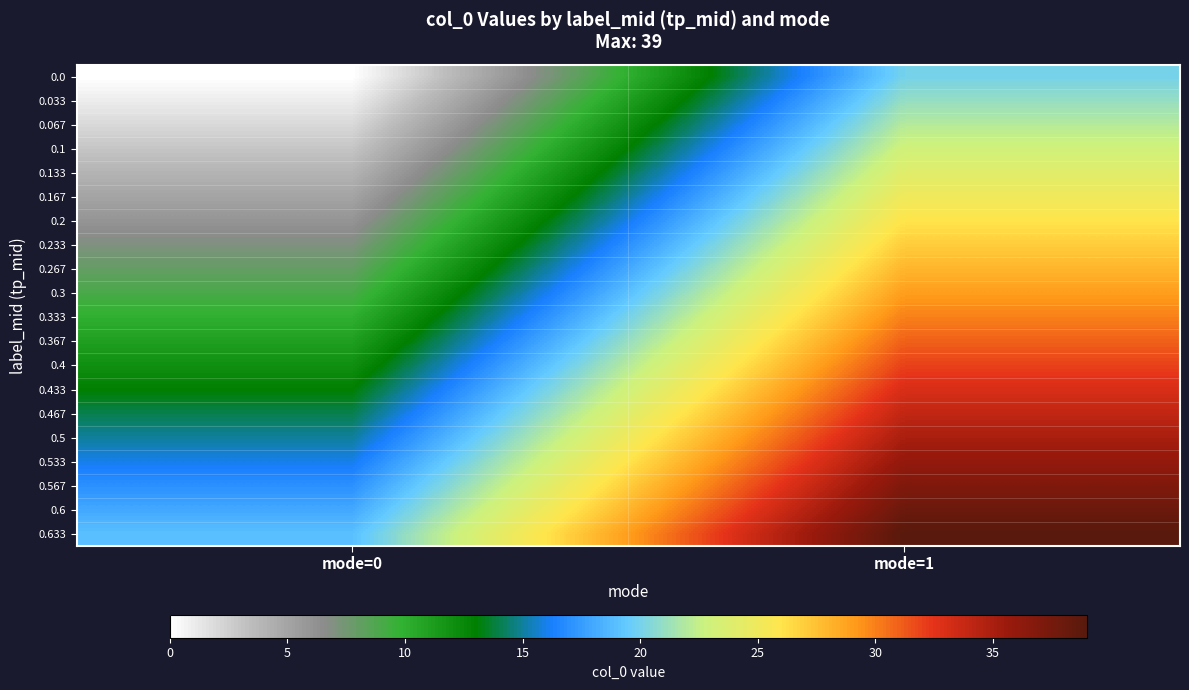

At mode=1, list the series in order from smallest to largest.

0.0, 0.033, 0.067, 0.1, 0.133, 0.167, 0.2, 0.233, 0.267, 0.3, 0.333, 0.367, 0.4, 0.433, 0.467, 0.5, 0.533, 0.567, 0.6, 0.633